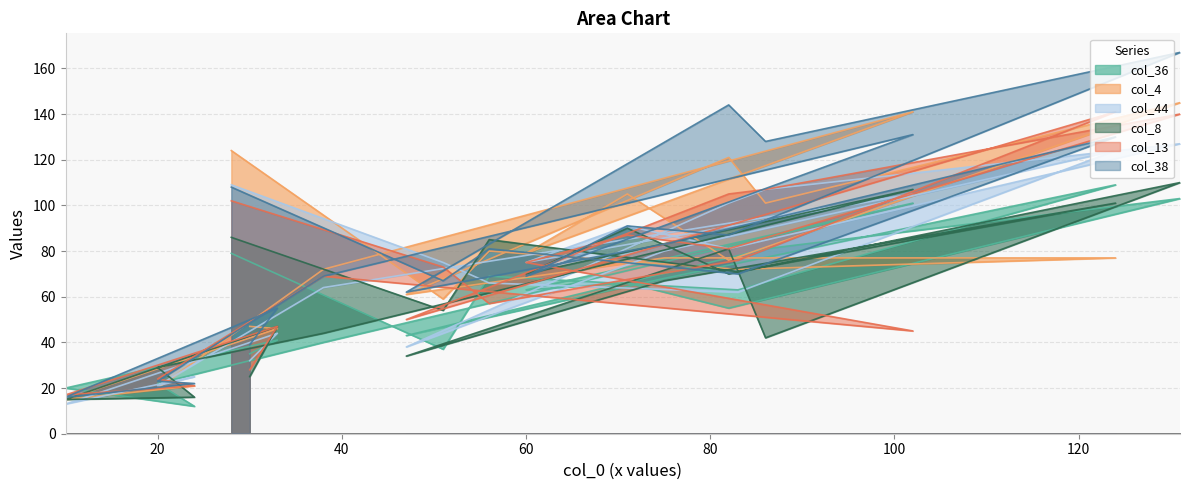

True or false: col_36 has more than 0 points higher than both neighbors.

True